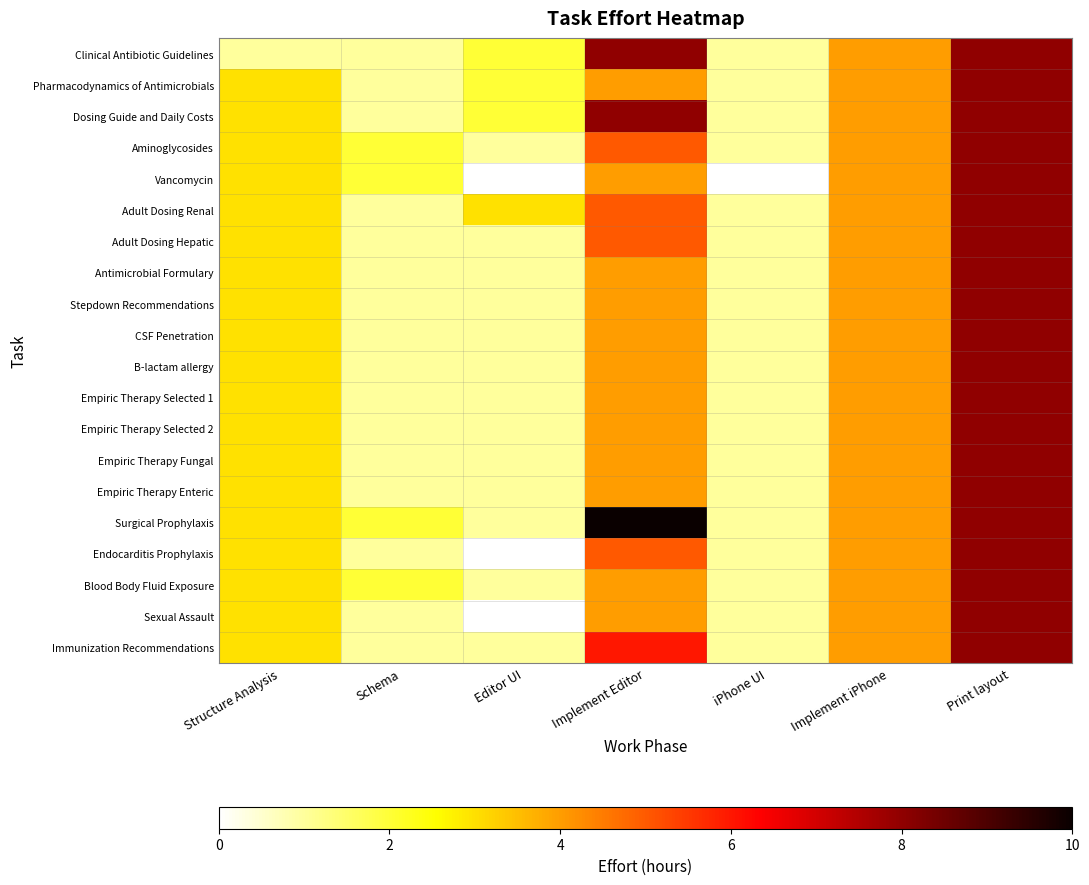

What is the difference between the highest and lowest values at Implement Editor?

6